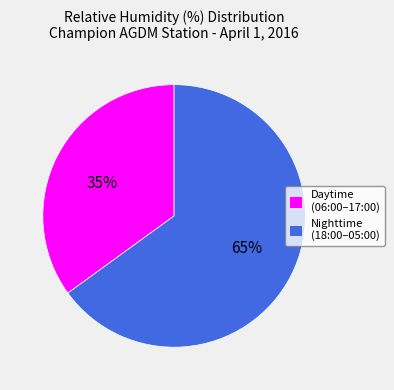

Is the sum of Daytime (06:00–17:00) and Nighttime (18:00–05:00) greater than half?

Yes